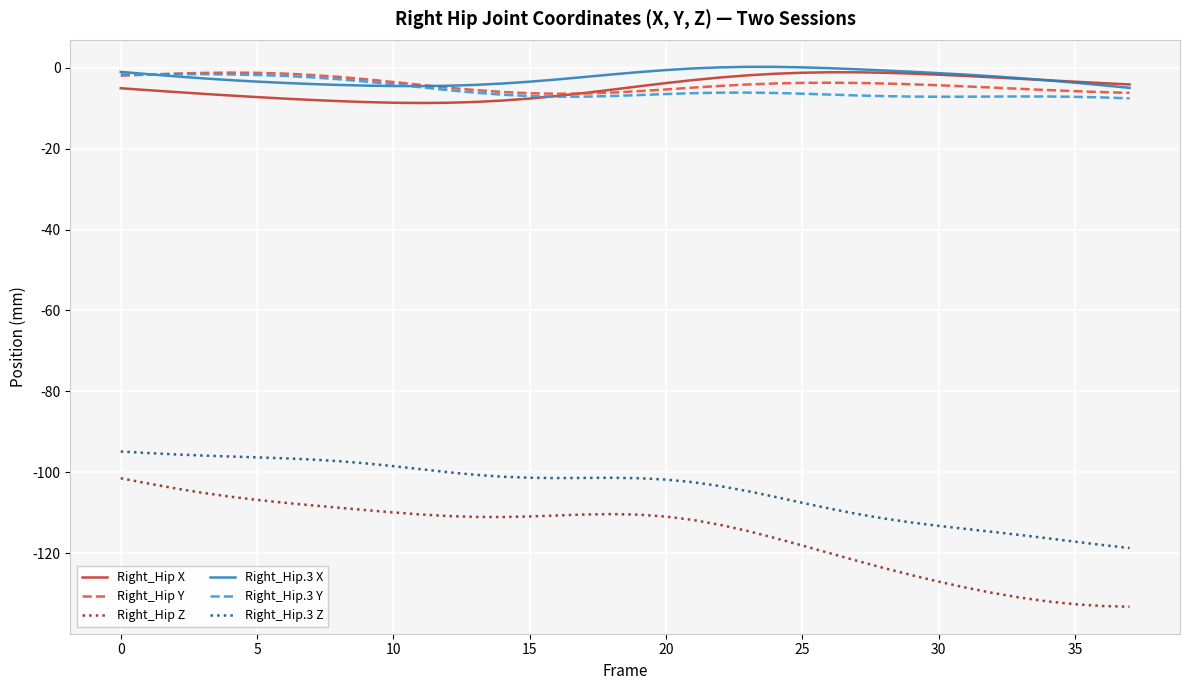

What is the highest value of the Right_Hip.3 Z series?

-94.8